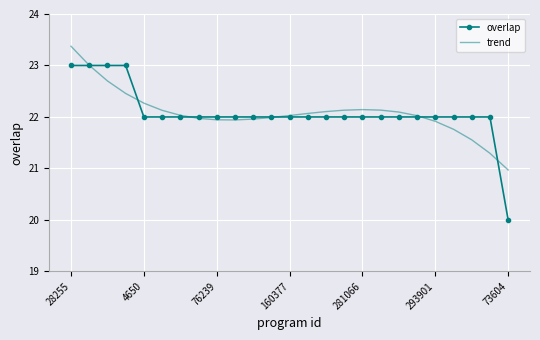

Rank the series by their maximum value, from lowest to highest.

overlap, trend